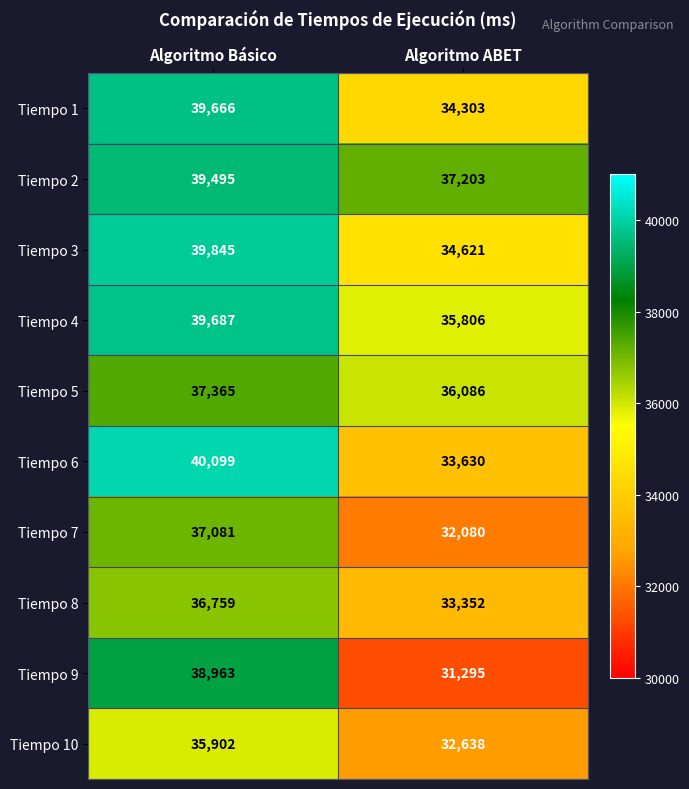

Reading right to left, transcribe all the data shown in this chart.

Tiempo 1: 34303	39666
Tiempo 2: 37203	39495
Tiempo 3: 34621	39845
Tiempo 4: 35806	39687
Tiempo 5: 36086	37365
Tiempo 6: 33630	40099
Tiempo 7: 32080	37081
Tiempo 8: 33352	36759
Tiempo 9: 31295	38963
Tiempo 10: 32638	35902